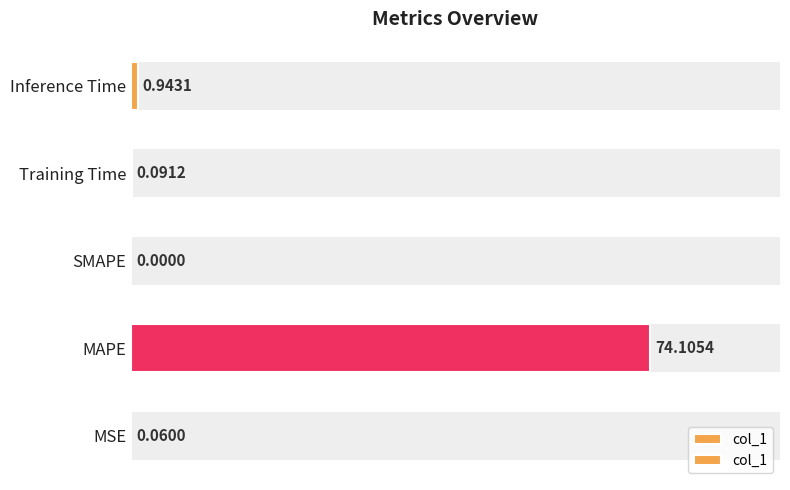

Count the number of categories in the chart.

5